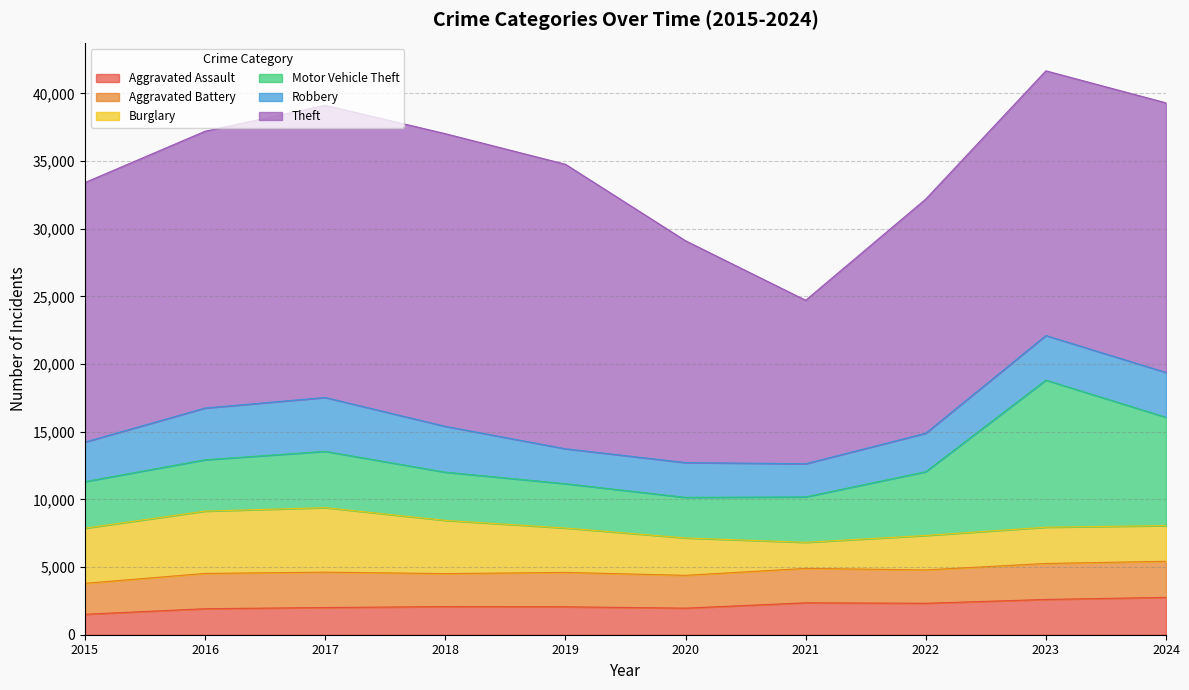

True or false: Theft and Aggravated Battery cross at least once.

False